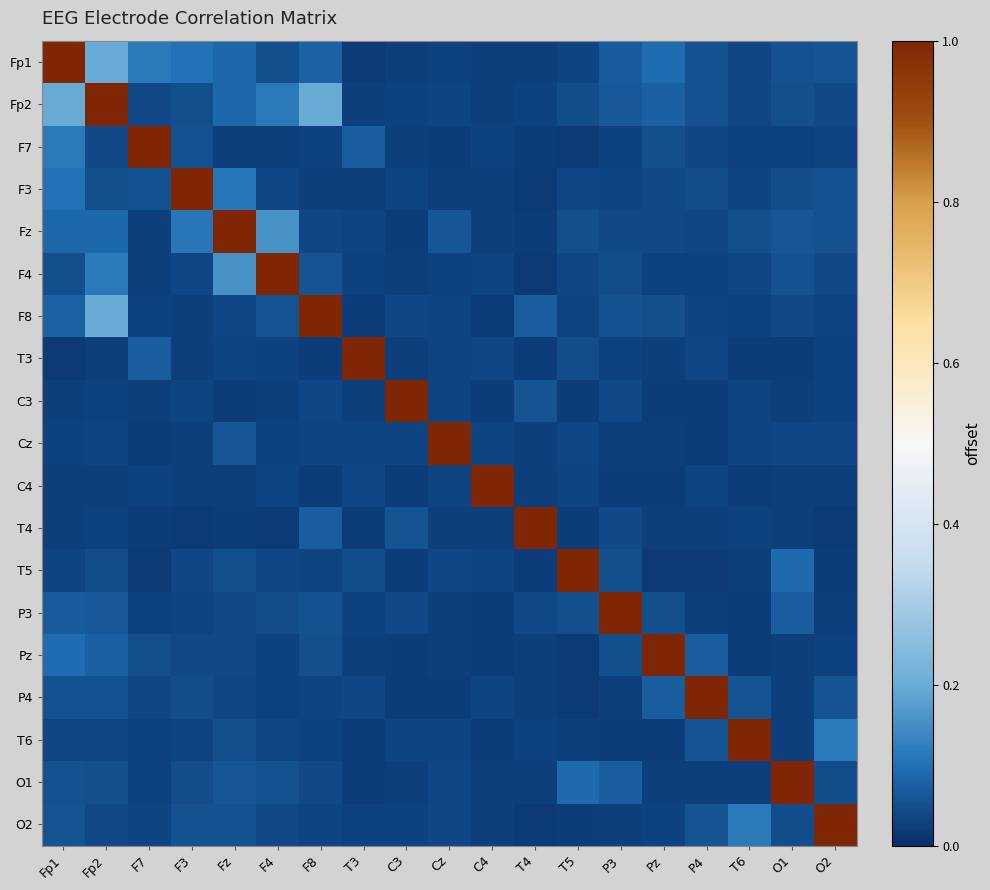

At which category is the sum across all series the highest?

Fp2